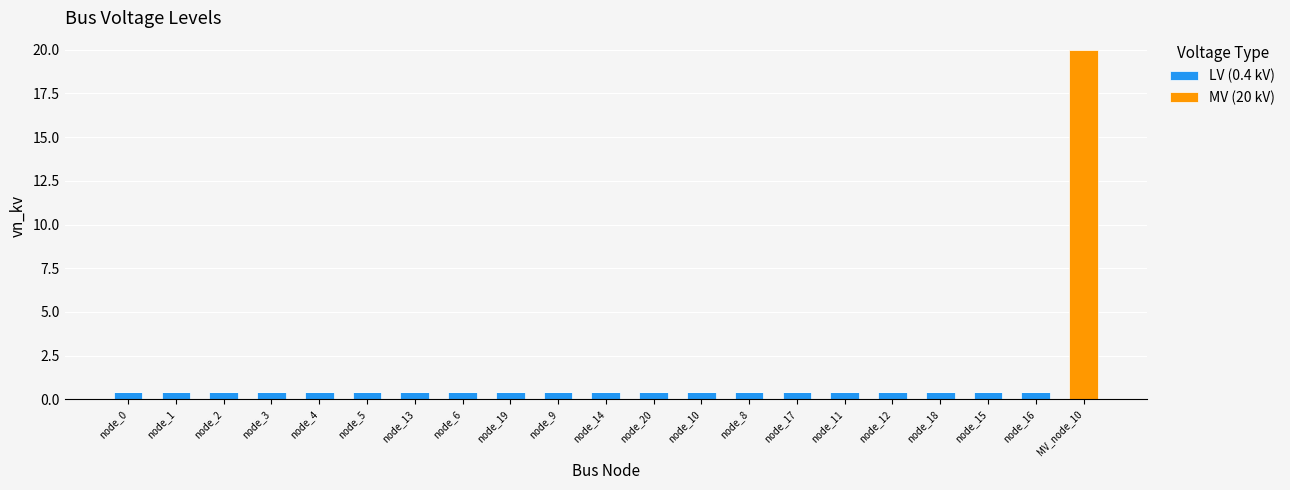

Is it true that LV (0.4 kV) equals 0.4 at node_4?

True